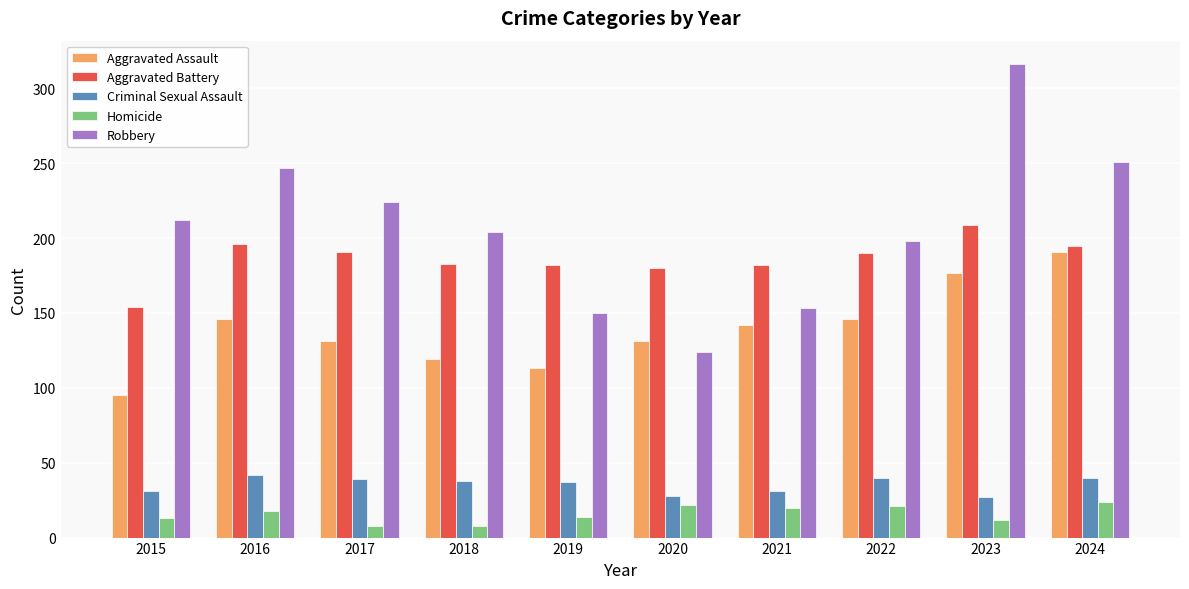

Is it true that Aggravated Battery equals 142 at 2023?

False